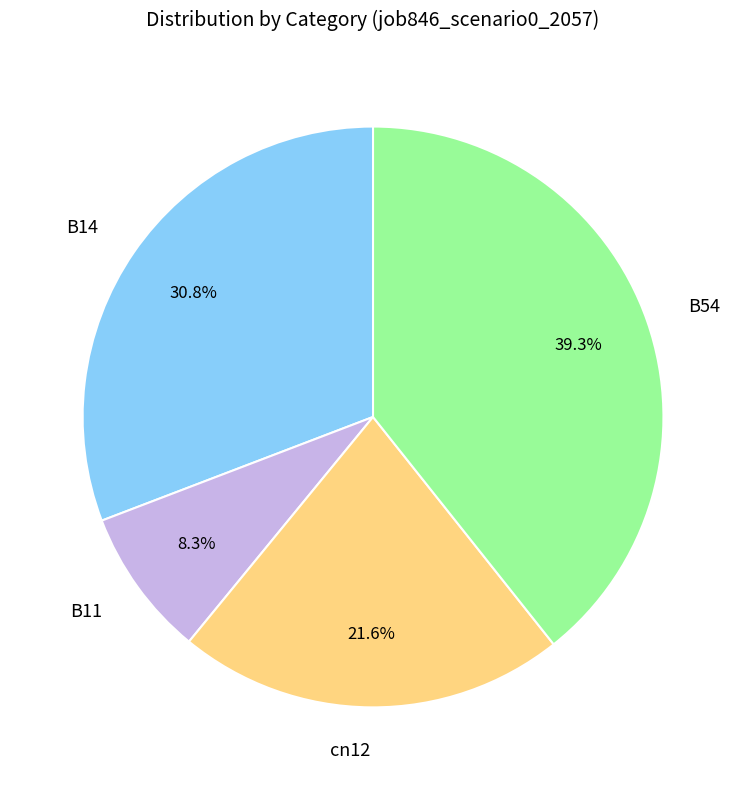

Count the number of slices in the pie.

4